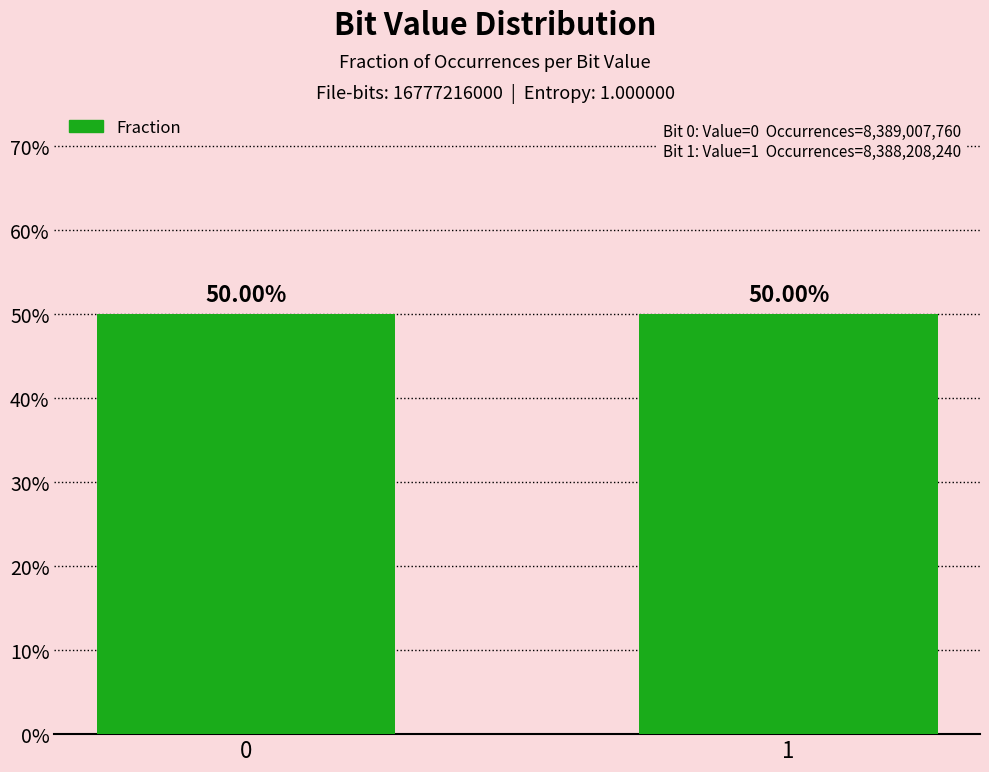

Does the chart contain any negative values?

No